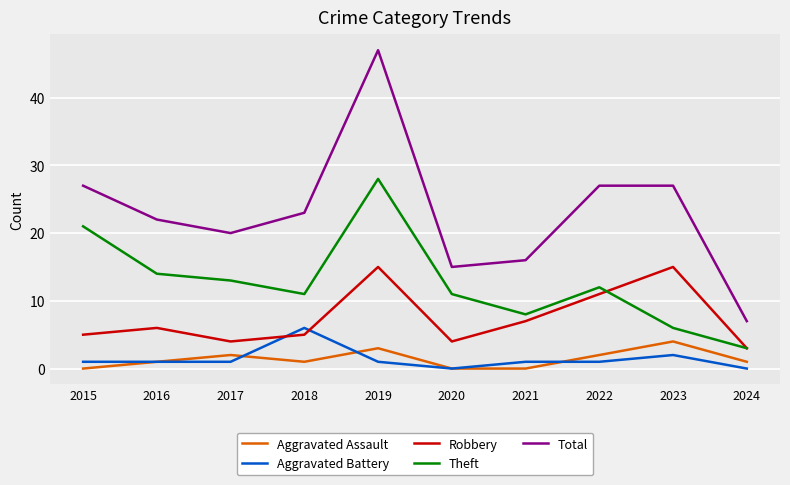

Read the Robbery value at 2019, to the nearest 5.

15